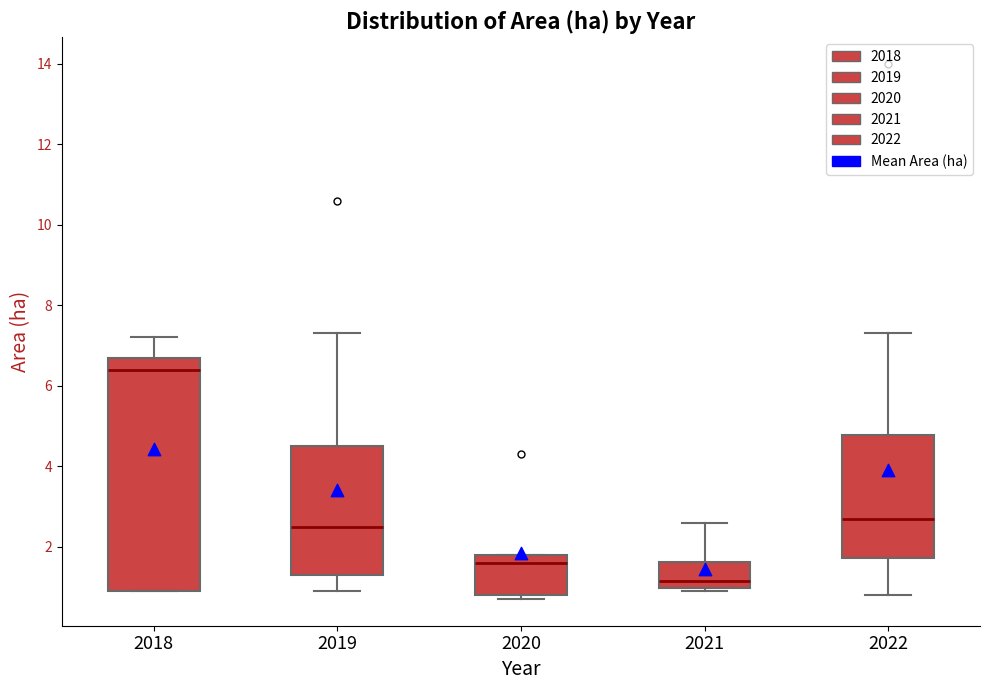

Reading left to right, read every box against the y-axis: the position of its median line, the range the box covers, and the ends of its whiskers. The values are not printed on the chart, so give them approximately, as read against the axis.

2018: median 6.4, box 1.0 to 6.8, whiskers 1.0 to 7.2
2019: median 2.6, box 1.4 to 4.6, whiskers 1.0 to 7.4
2020: median 1.6, box 0.8 to 1.8, whiskers 0.8 (just below the box's lower edge) to 1.8
2021: median 1.2, box 1.0 to 1.6, whiskers 1.0 (just below the box's lower edge) to 2.6
2022: median 2.8, box 1.8 to 4.8, whiskers 0.8 to 7.4